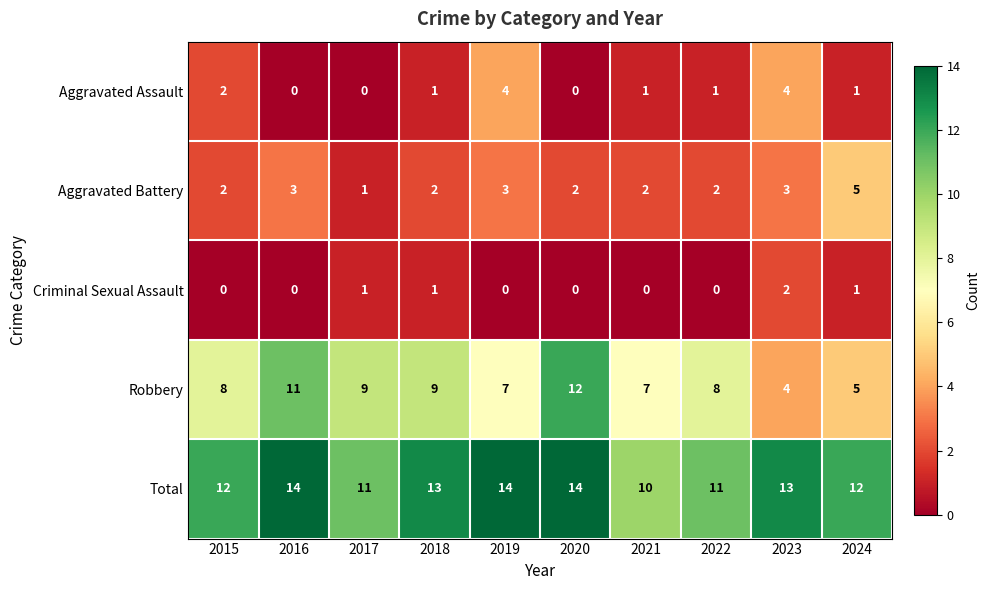

List the series in order of their peak value, highest first.

Total, Robbery, Aggravated Battery, Aggravated Assault, Criminal Sexual Assault